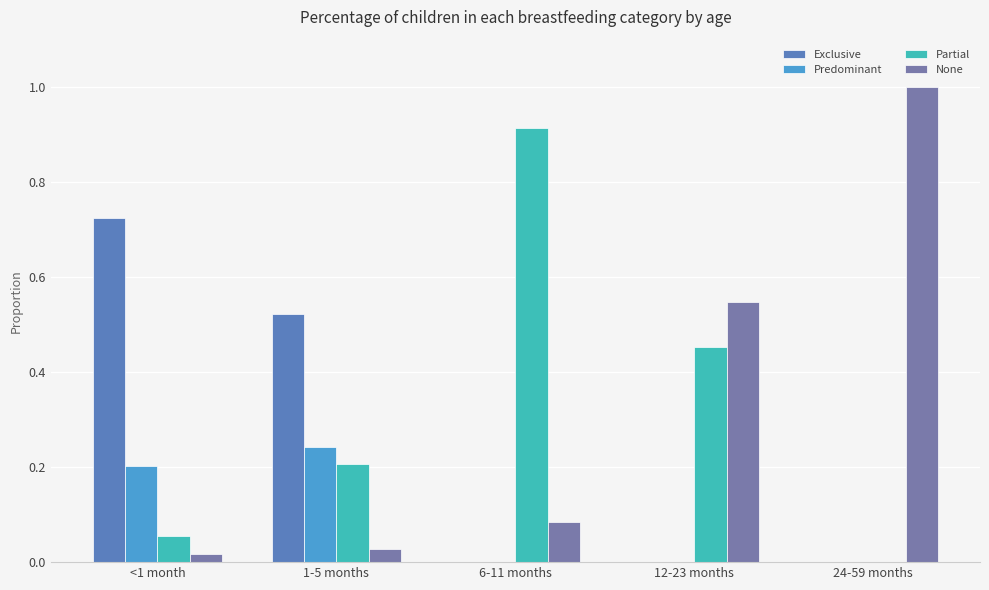

What is the difference between the maximum and minimum values in the Partial series?

0.9